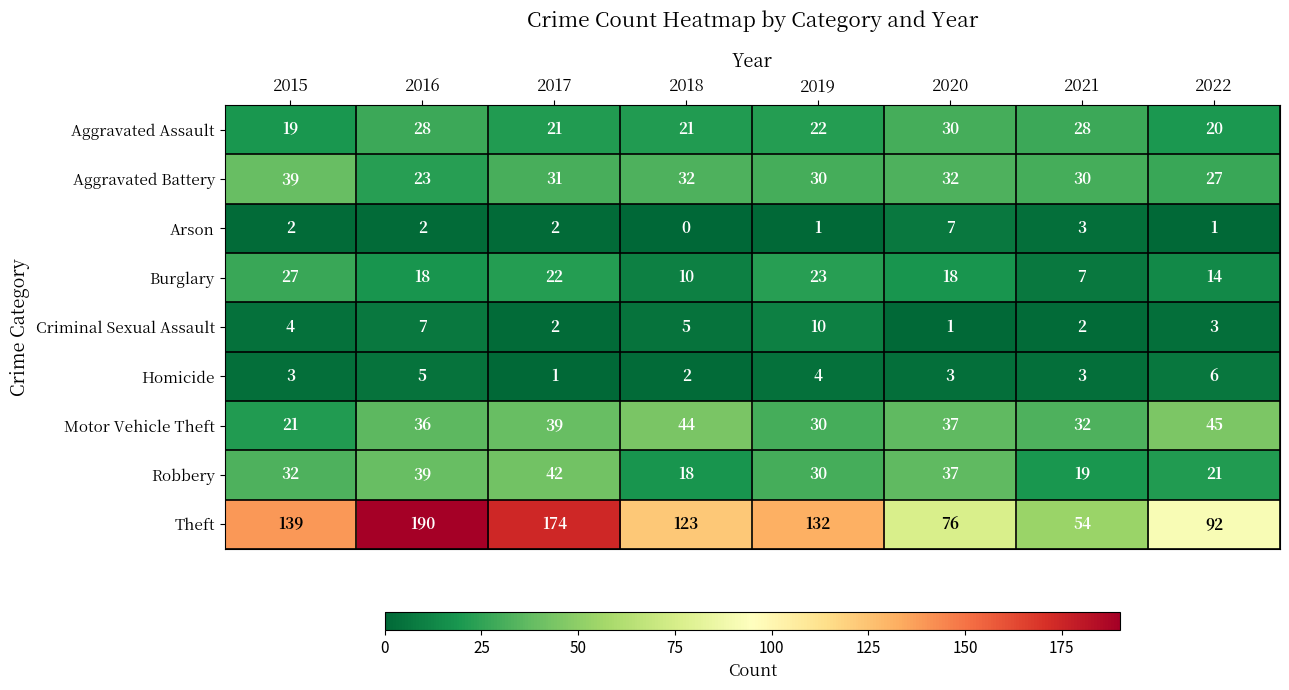

True or false: Robbery has a value of 42 at 2017.

True